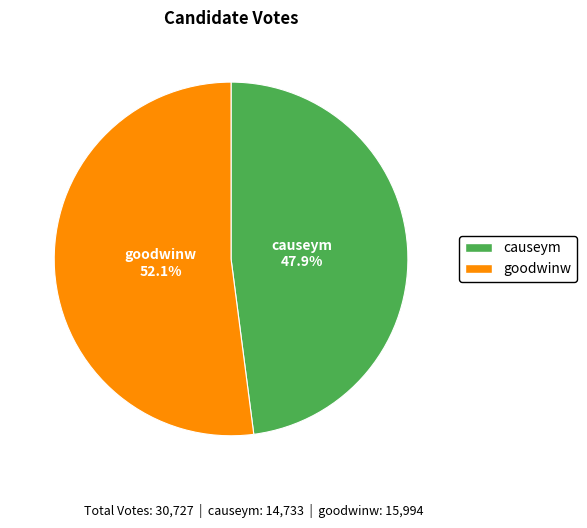

Rank the categories by value from highest to lowest.

goodwinw, causeym